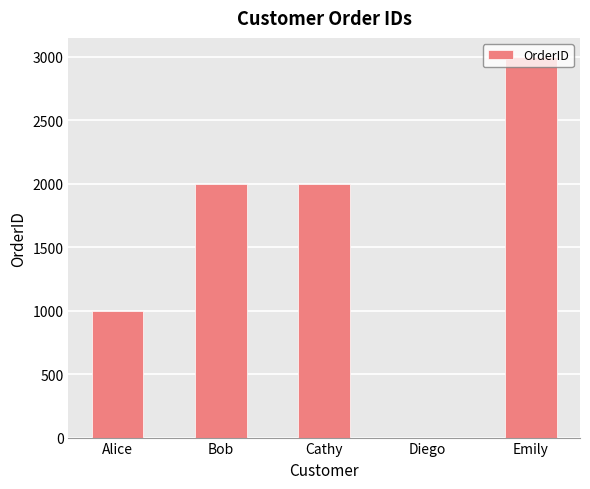

Reading left to right, extract all data points from this chart.

1000	2000	2000	0	3000